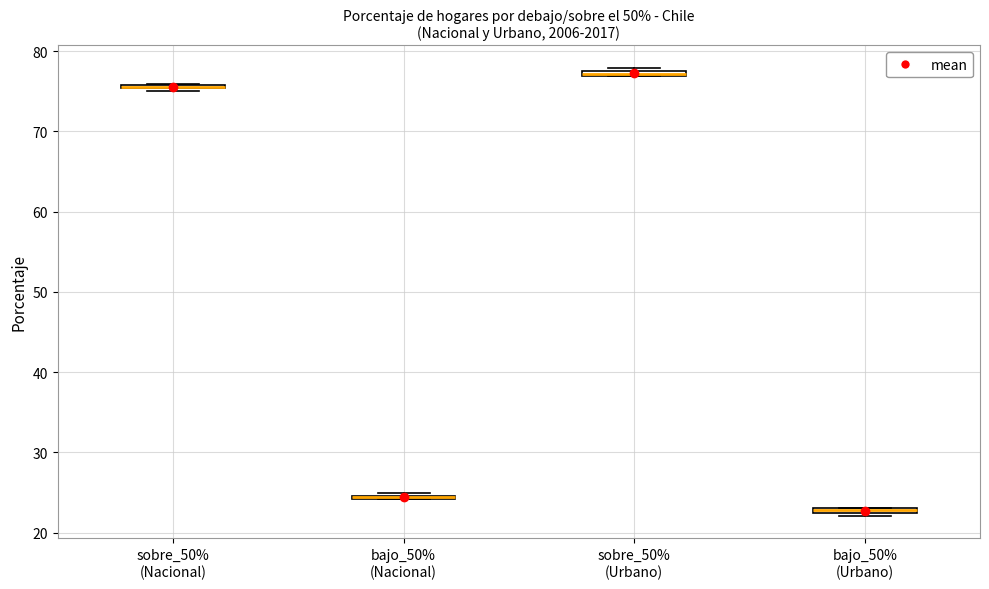

Where is the upper edge of the box for bajo_50% (Nacional) on the y-axis? The values are not printed on the chart, so give them approximately, as read against the axis.

25